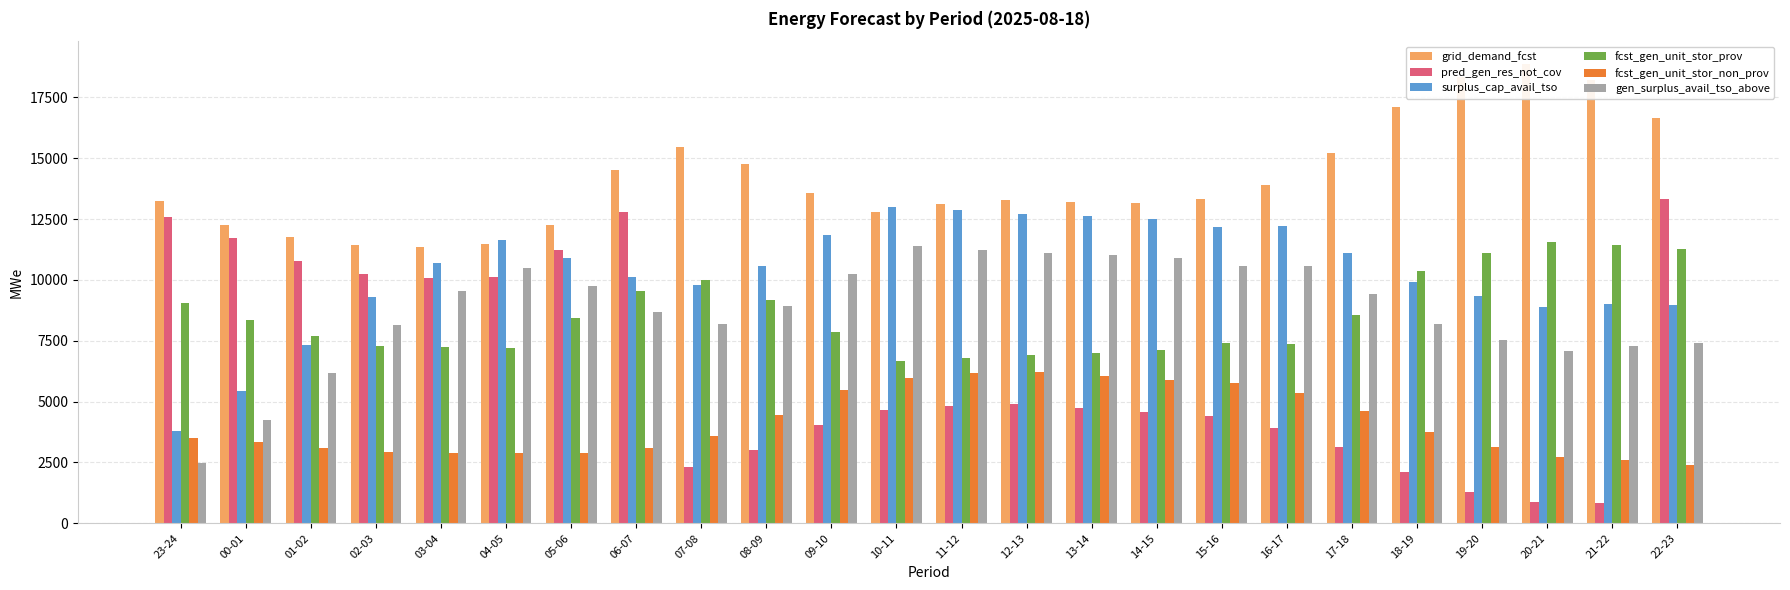

Which category has the lowest value across all series?

21-22